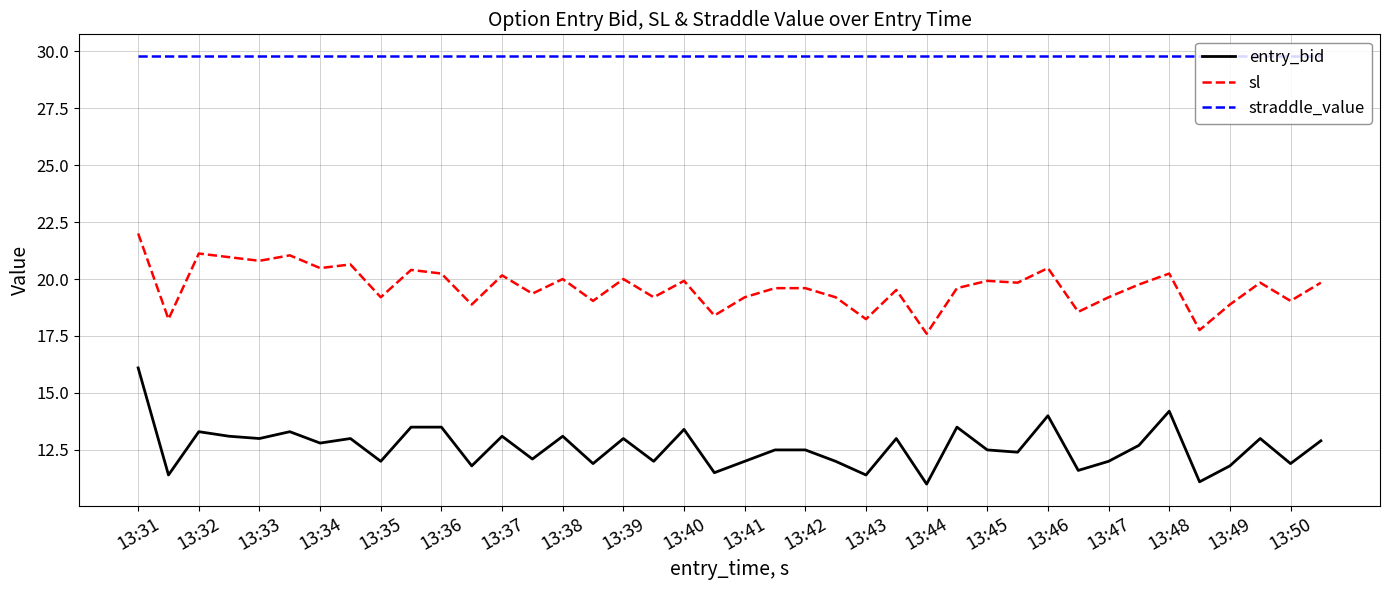

True or false: straddle_value and entry_bid intersect in this chart.

False